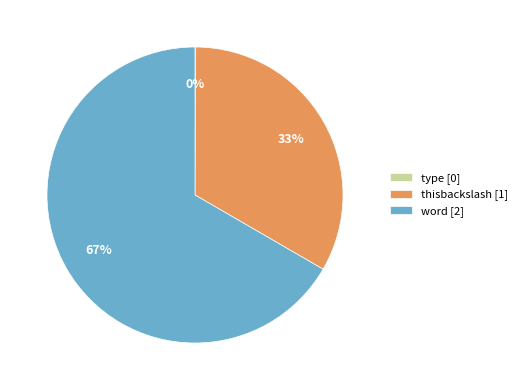

Is it true that thisbackslash is 41% of the pie?

False